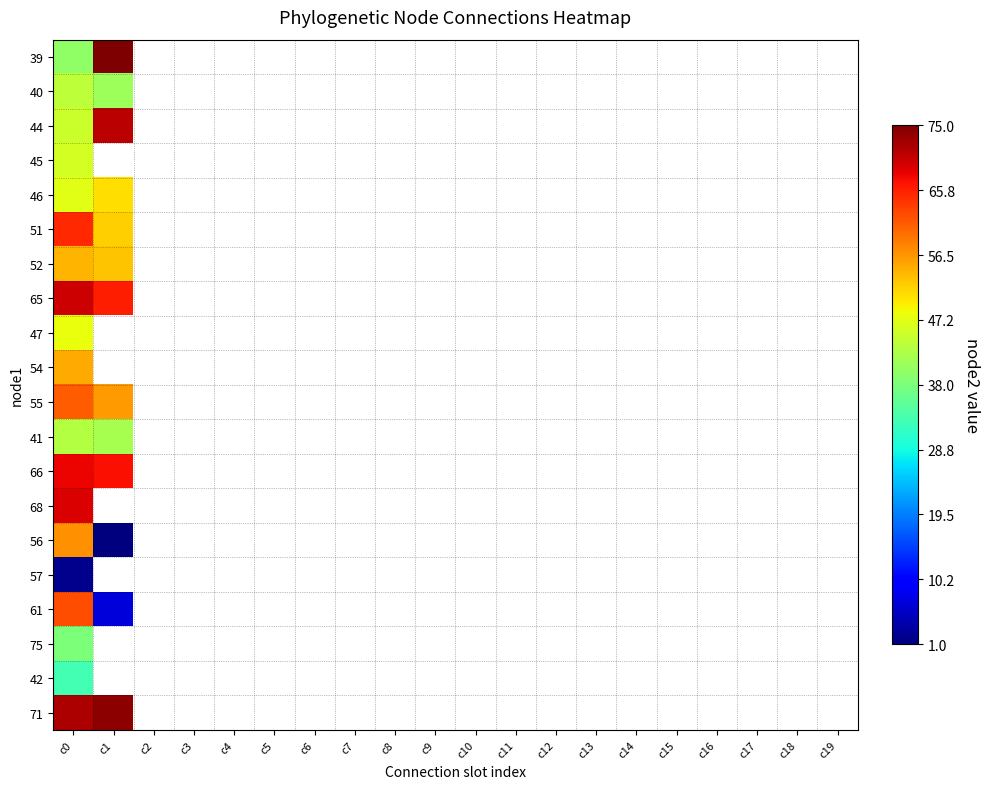

What is the difference between the maximum and minimum values in the 39 series?

35.0